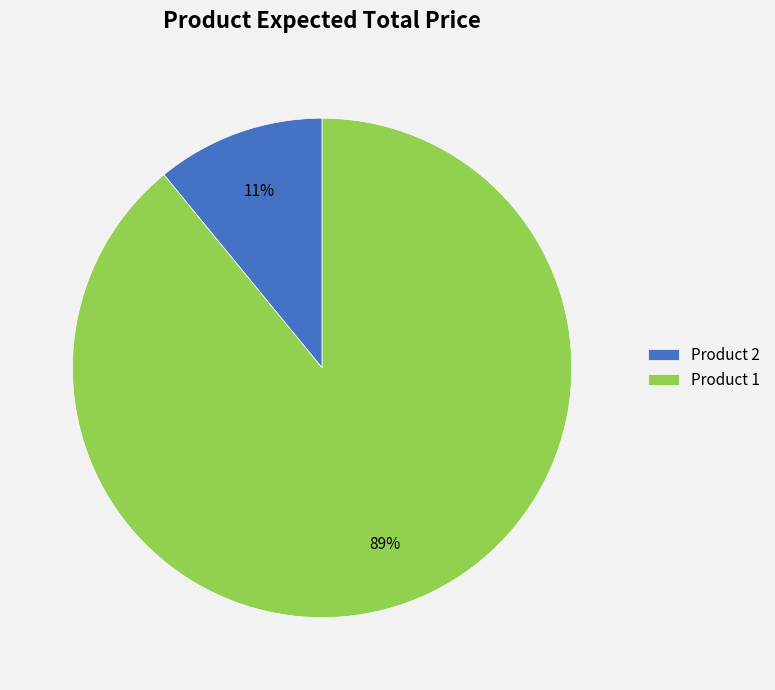

To the nearest percent, what is the difference between the largest and smallest slice percentages?

78%